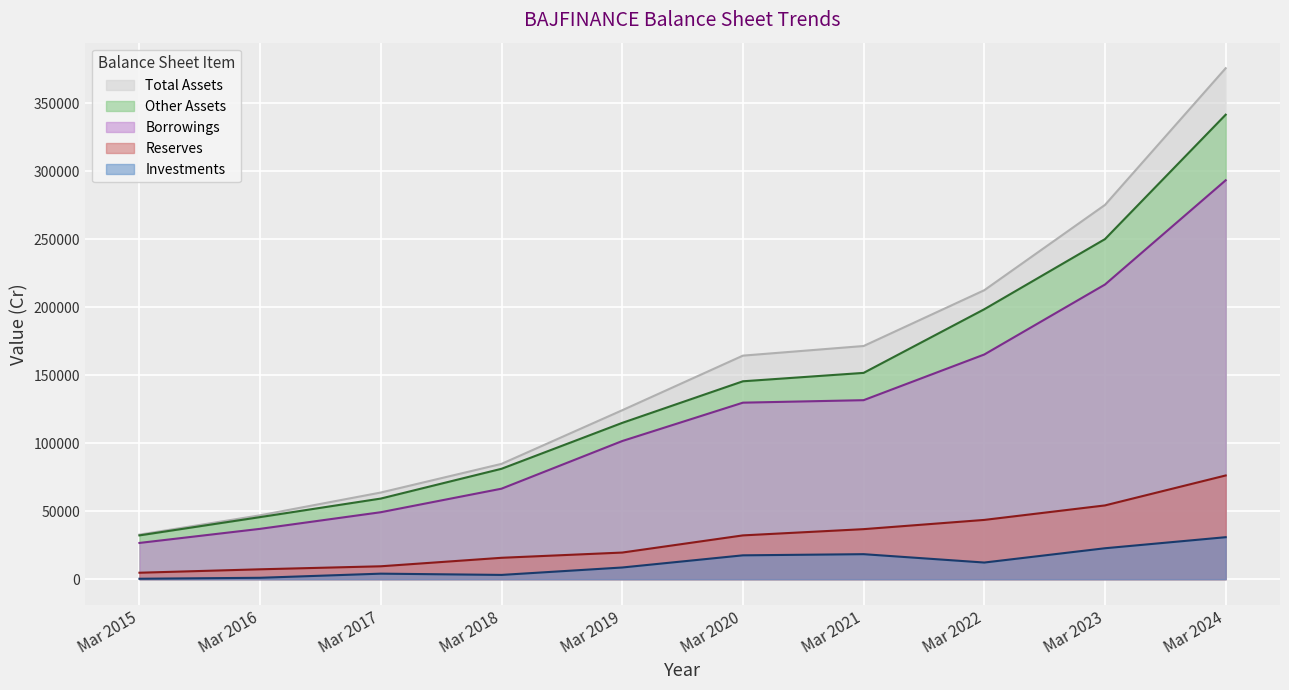

Count the number of categories in the chart.

10